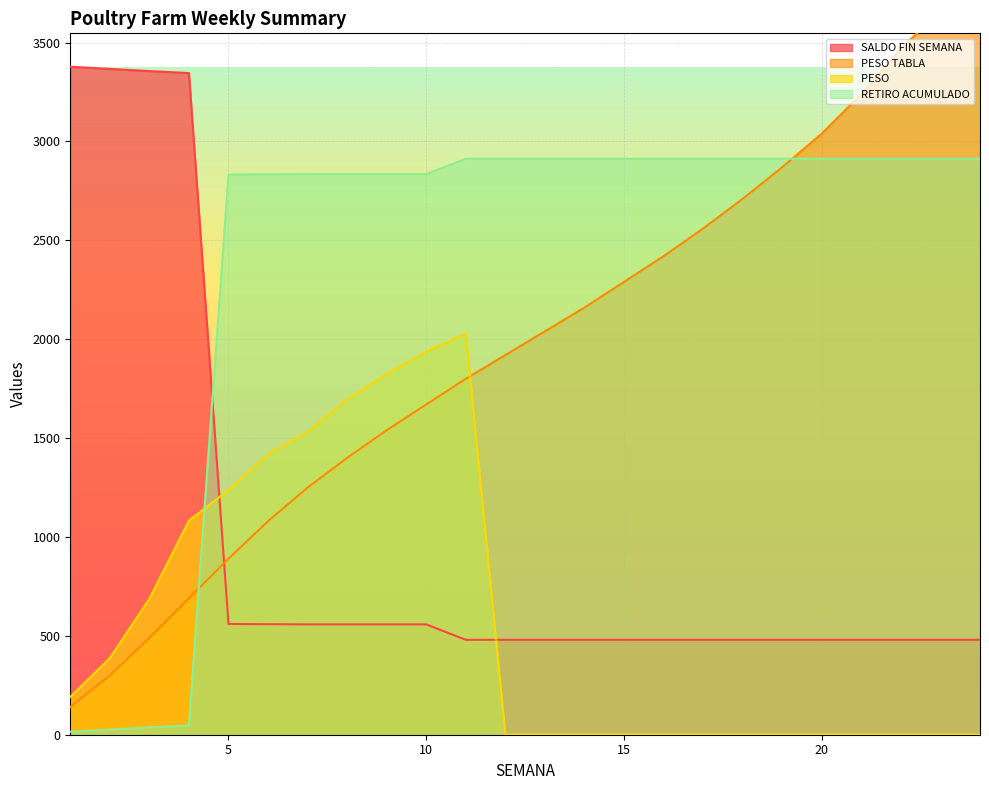

True or false: SALDO FIN SEMANA has more than 1 interior local peaks.

False